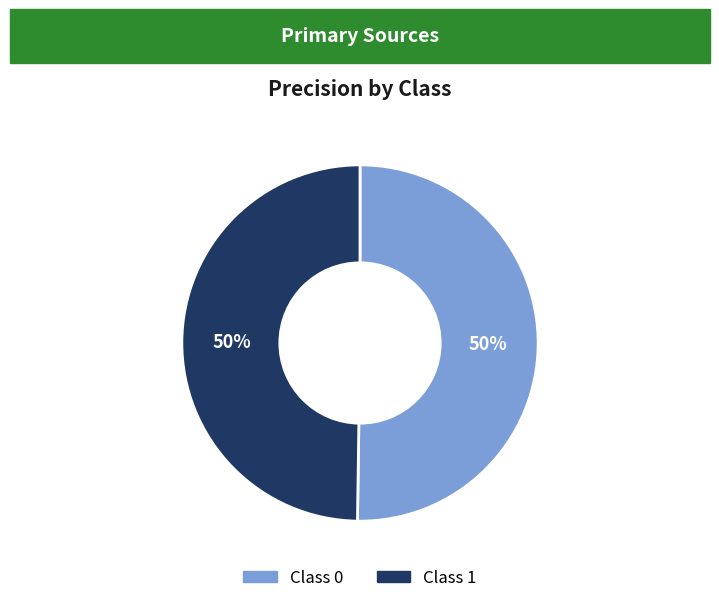

To the nearest percent, what is the average slice percentage?

50%